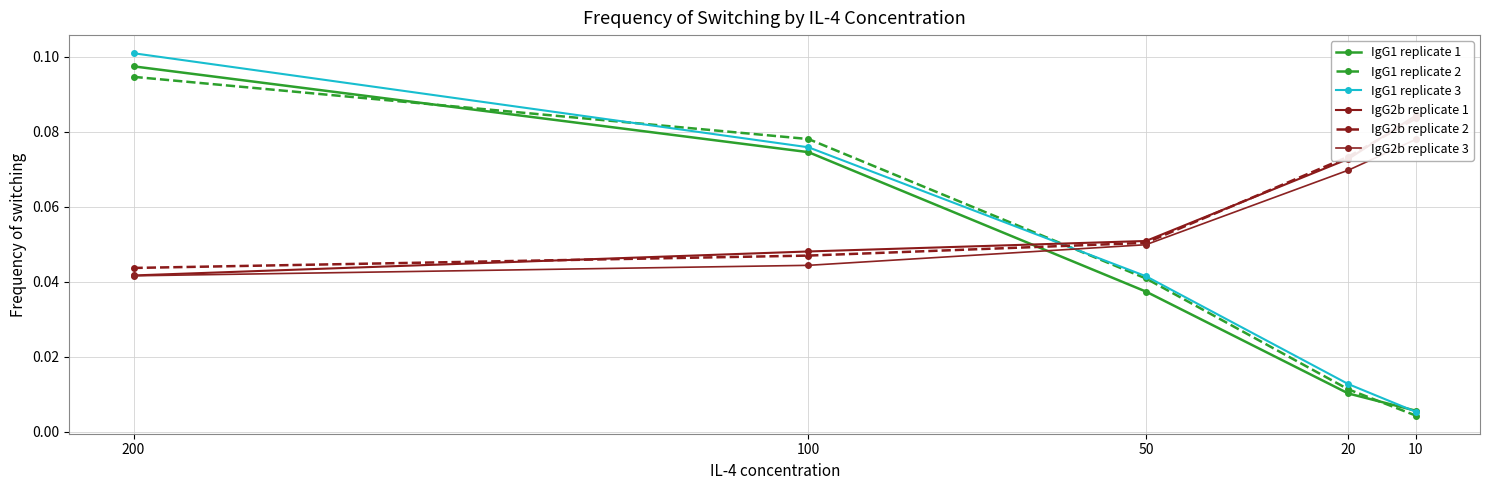

What is the difference between the highest and lowest values at 20?

0.1